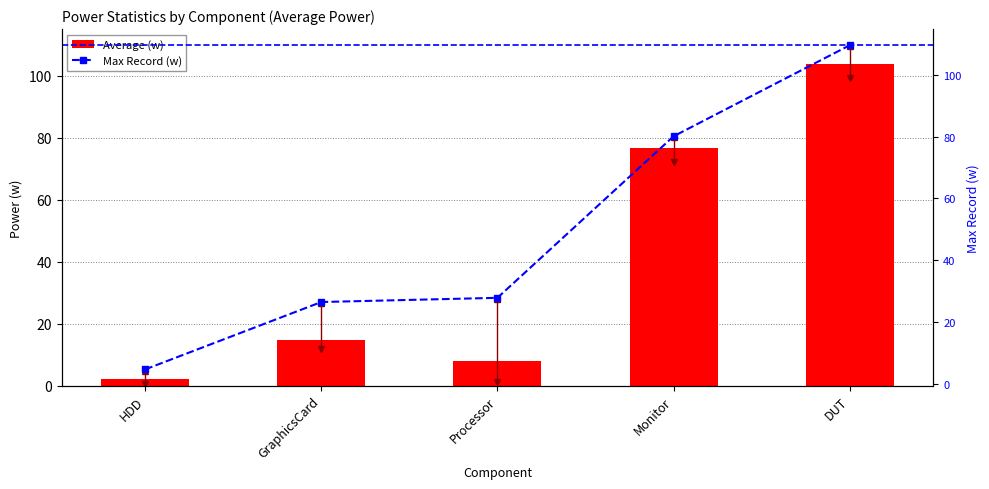

Which series has the largest range (max minus min)?

Max Record (w)